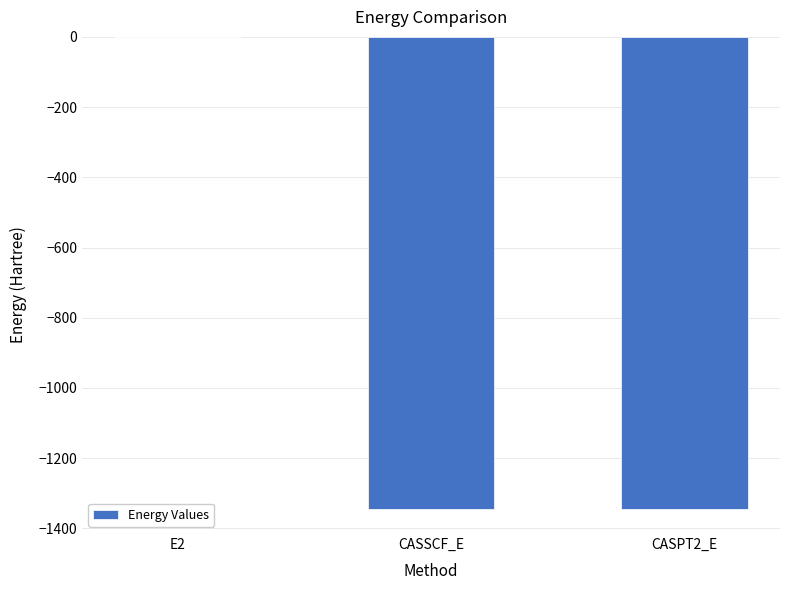

True or false: the data shows -0.4 at E2.

True